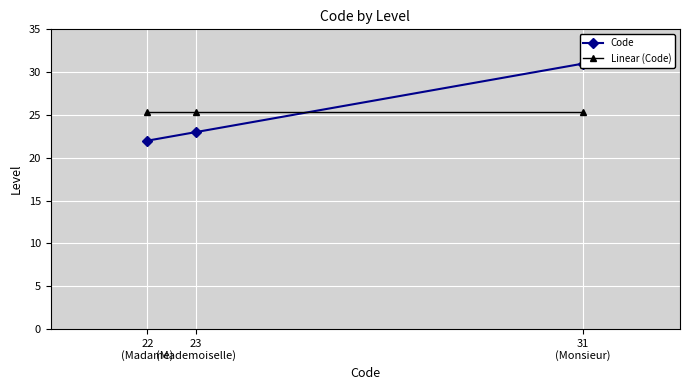

What is the difference between the highest and lowest values at 31
(Monsieur)?

5.7